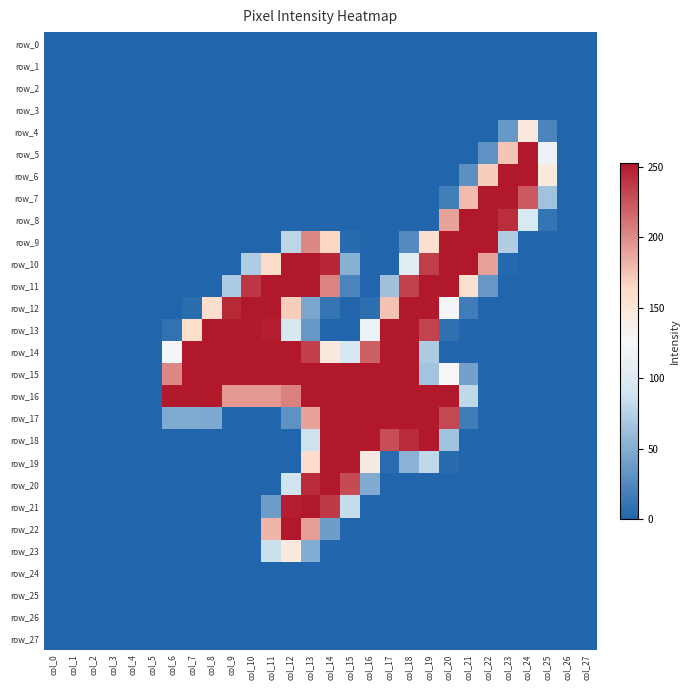

Between col_3 and col_15, which series saw the biggest shift?

row_15